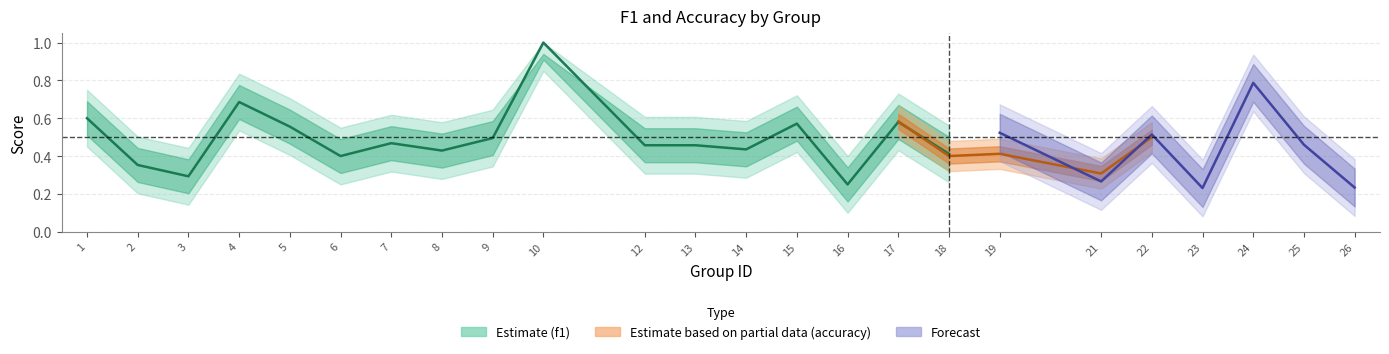

Which series has the largest total across all categories?

f1